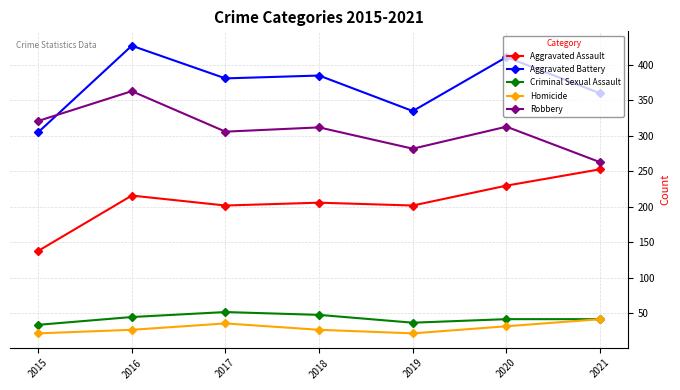

What are all the series names shown in the legend?

Aggravated Assault, Aggravated Battery, Criminal Sexual Assault, Homicide, Robbery